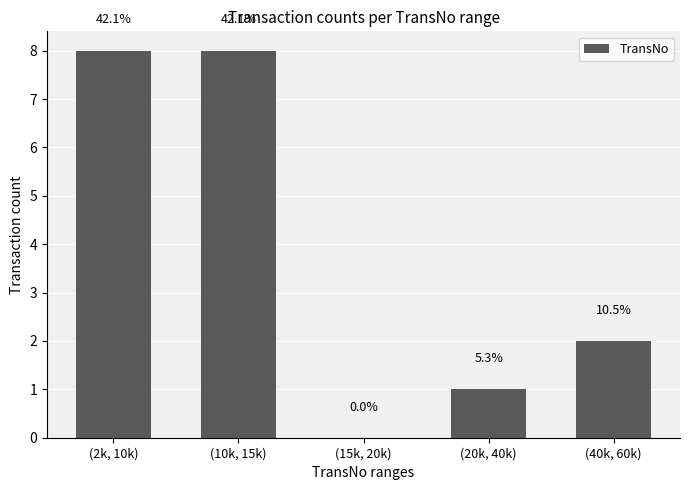

Which has a higher value, (2k, 10k) or (10k, 15k)?

(2k, 10k)